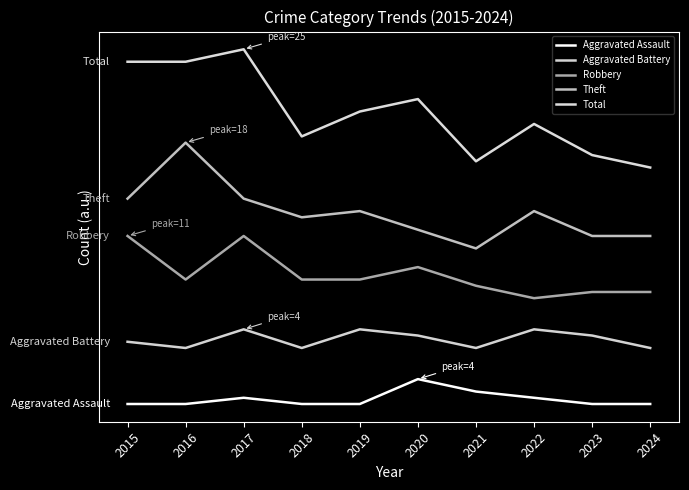

Does the chart have visible grid lines?

No